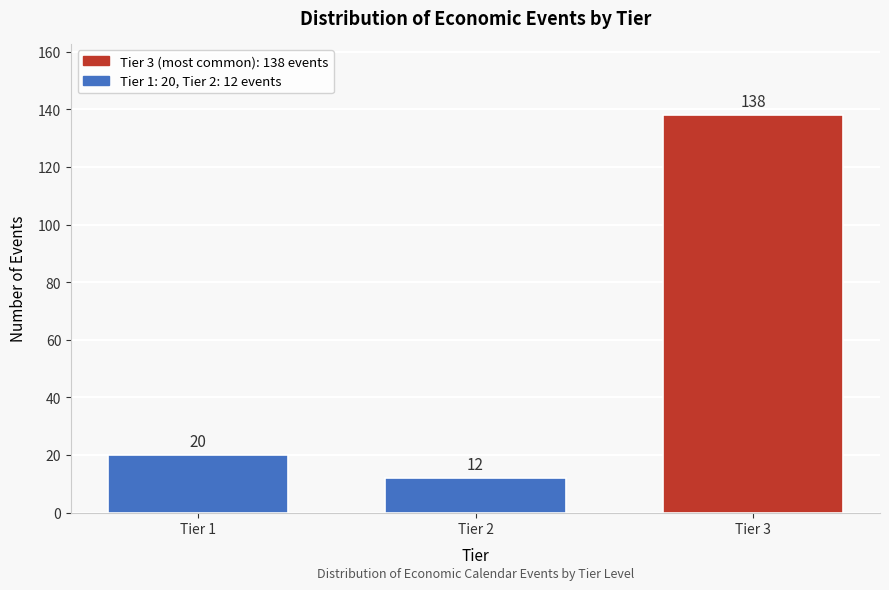

Reading right to left, what are all the values shown in this chart?

138	12	20